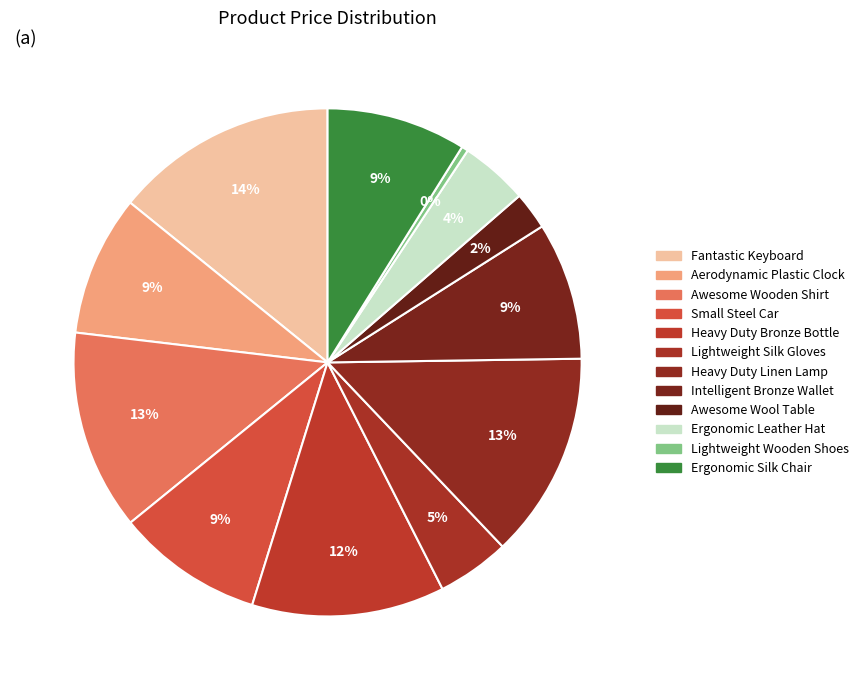

To the nearest percent, what percentage of the pie is Intelligent Bronze Wallet?

9%